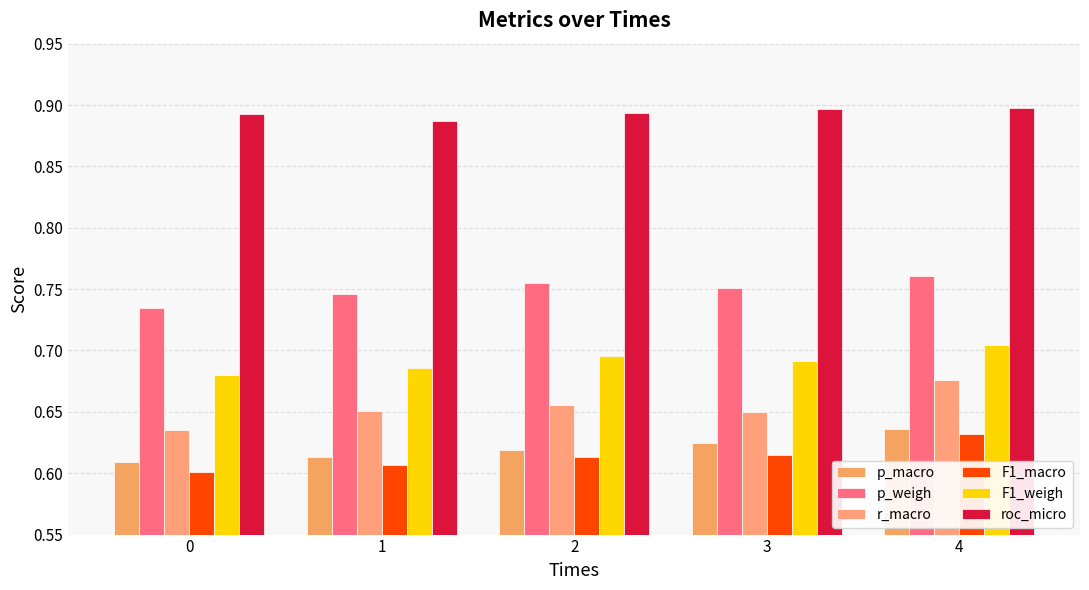

Is the value of p_weigh at 0 greater than the value of F1_macro at 4?

Yes